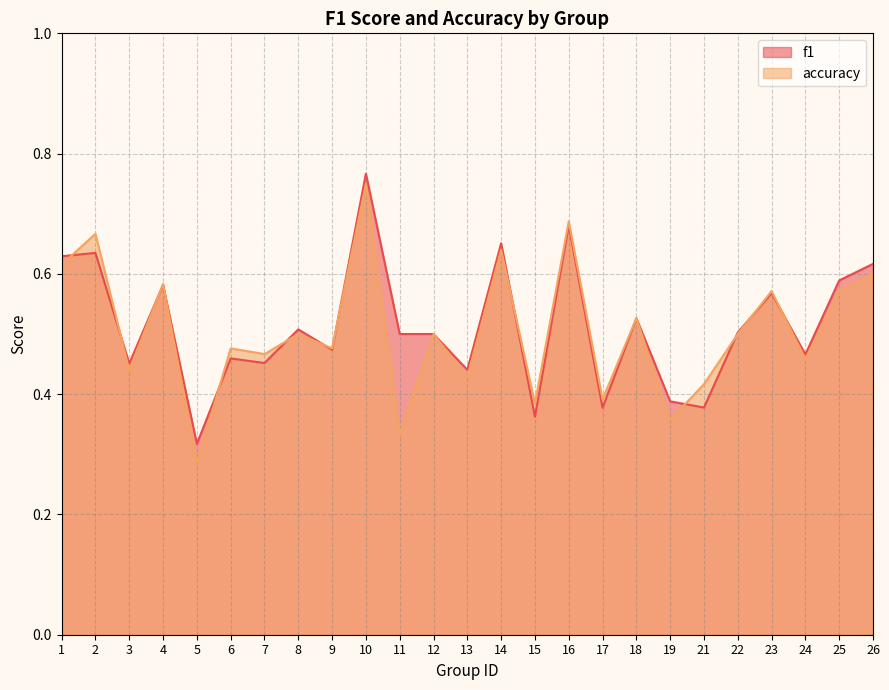

List the series in order of their peak value, lowest first.

accuracy, f1